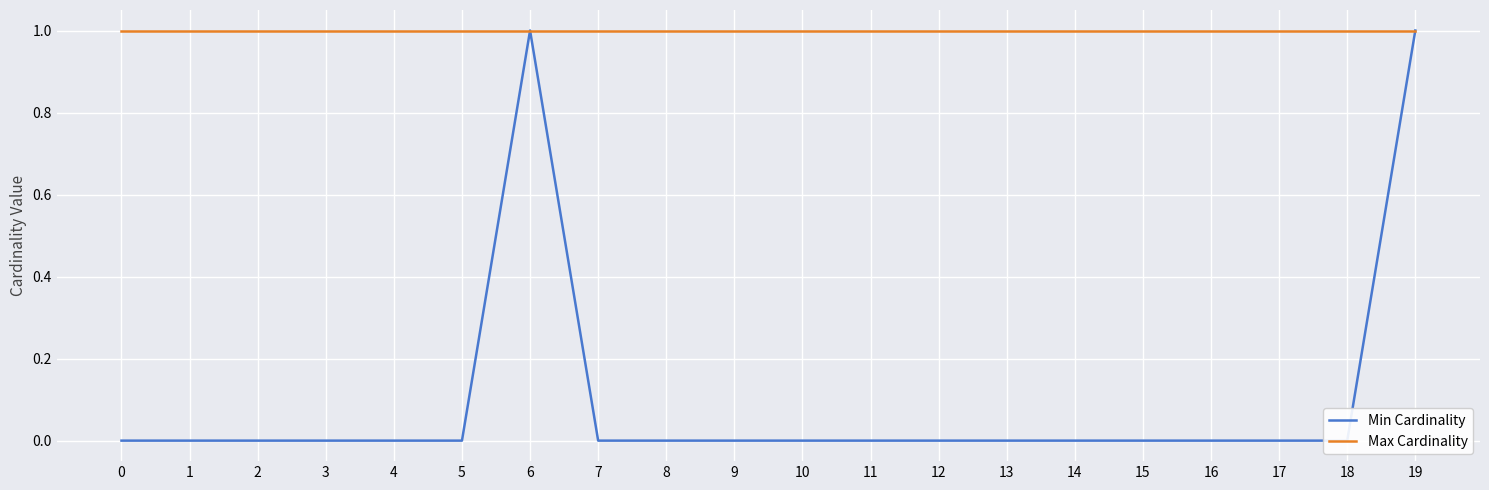

Reading left to right, transcribe all the data shown in this chart.

Min Cardinality: 0	0	0	0	0	0	1	0	0	0	0	0	0	0	0	0	0	0	0	1
Max Cardinality: 1	1	1	1	1	1	1	1	1	1	1	1	1	1	1	1	1	1	1	1